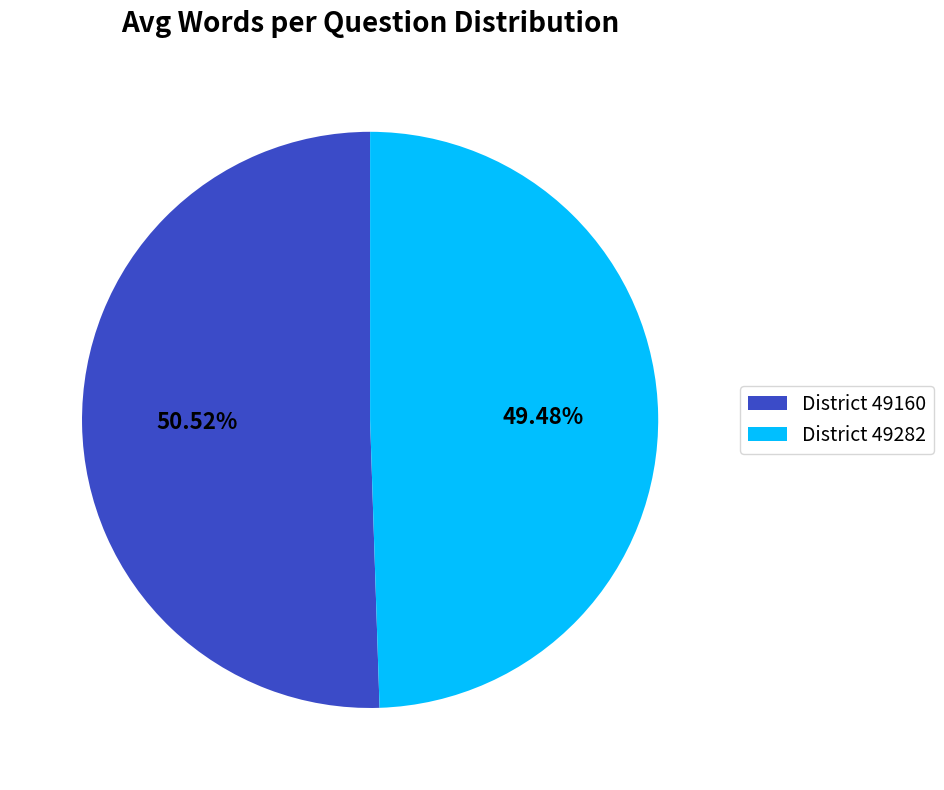

Rank the categories by value from highest to lowest.

District 49160, District 49282